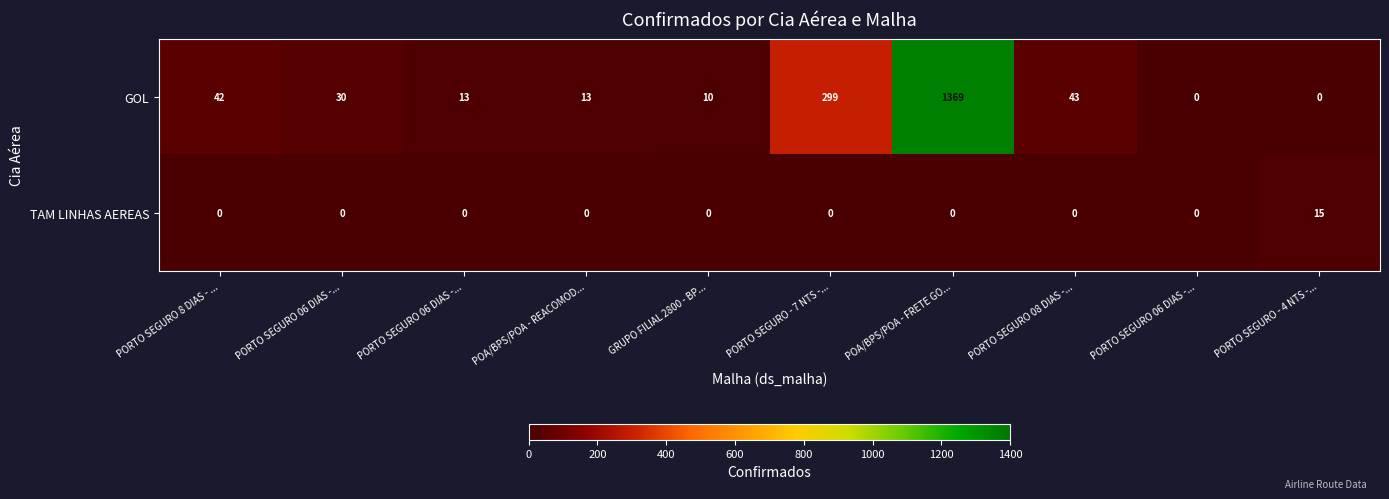

Rank the series by their average value, from lowest to highest.

TAM LINHAS AEREAS, GOL